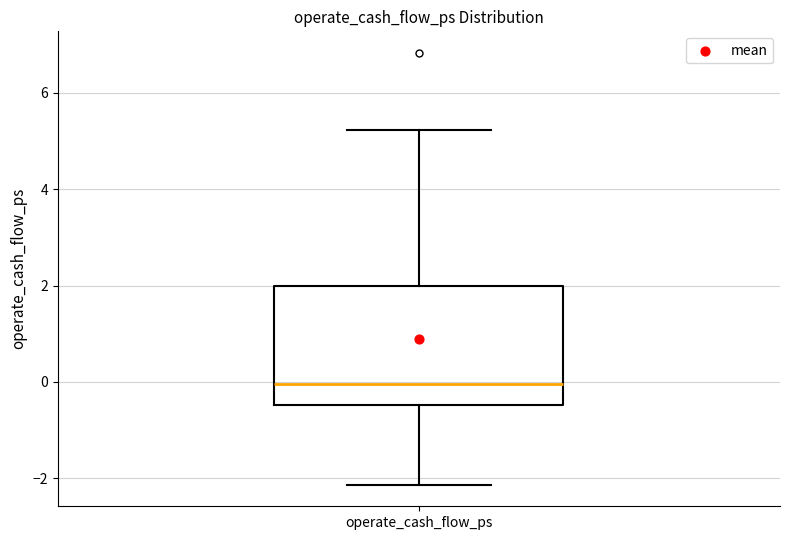

Read this box plot against the y-axis: the position of the median line, the range covered by the box, and the ends of both whiskers. The values are not printed on the chart, so give them approximately, as read against the axis.

median 0.0, box -0.4 to 2.0, whiskers -2.2 to 5.2